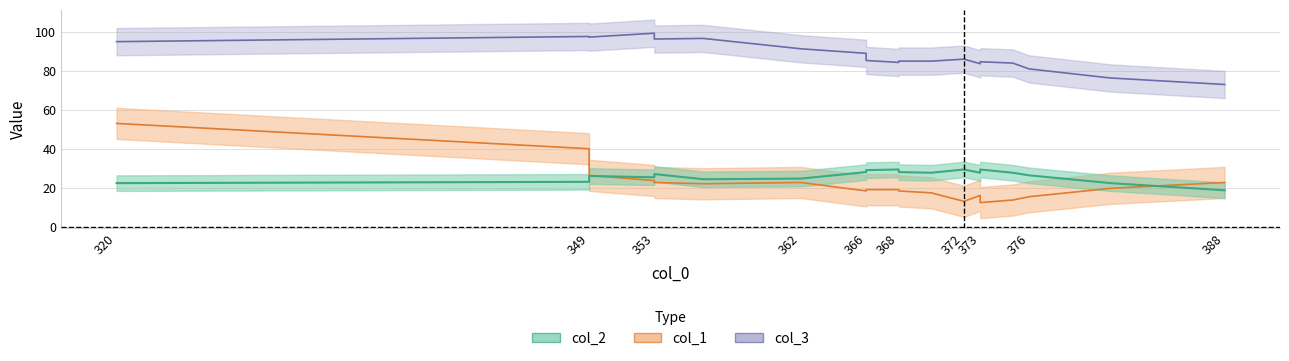

What position from the left is col_2?

1